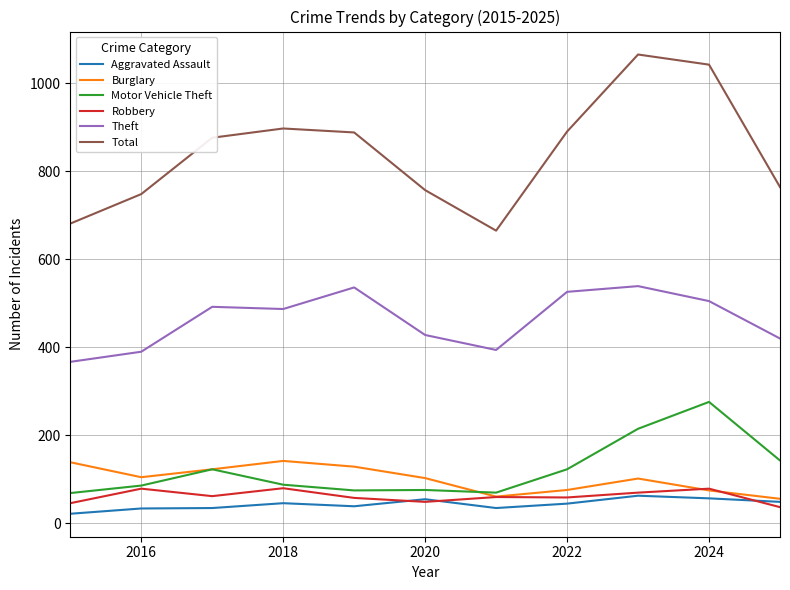

What is the maximum value shown in the chart?

1065